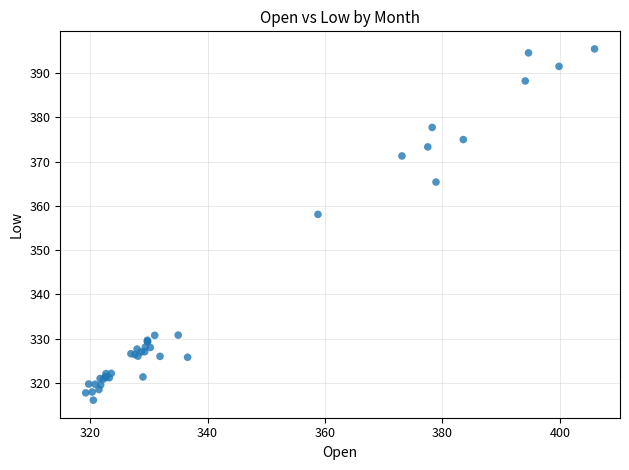

What Y value in the scatter plot is closest to 355?

358.1